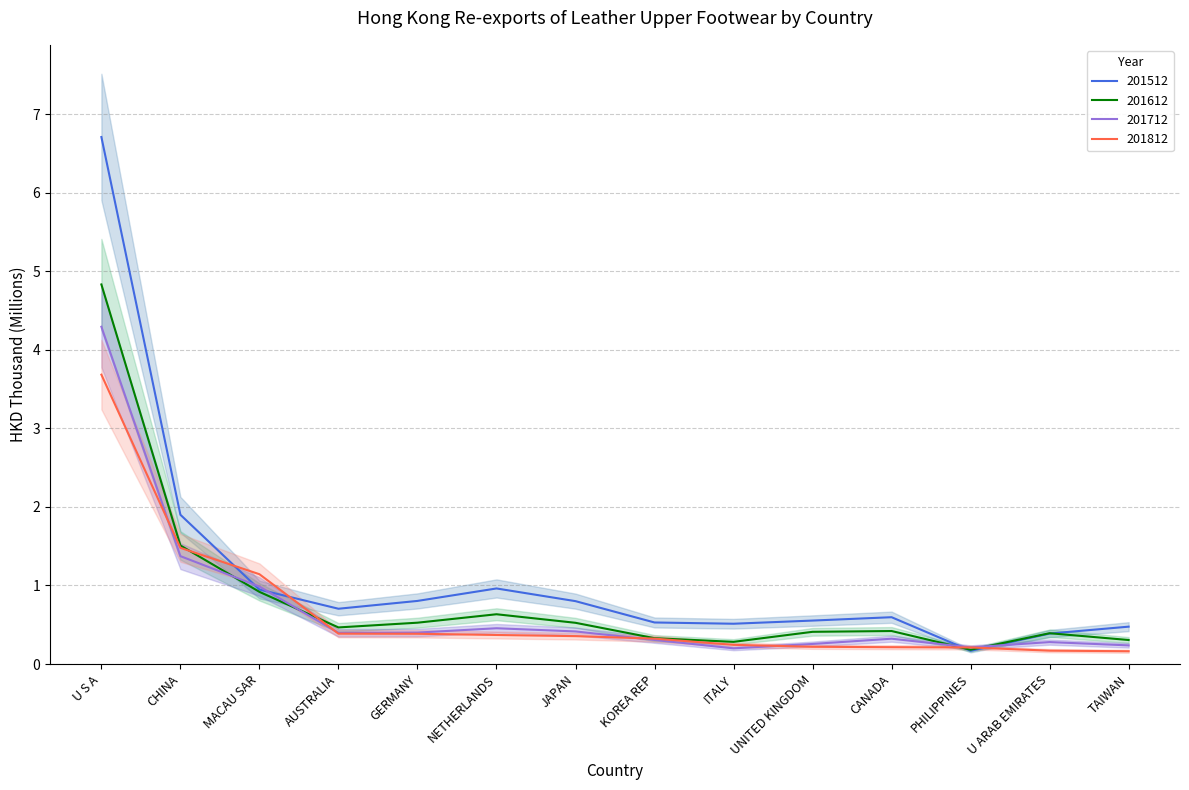

True or false: 201612 has a value of 0.3 at KOREA REP.

True